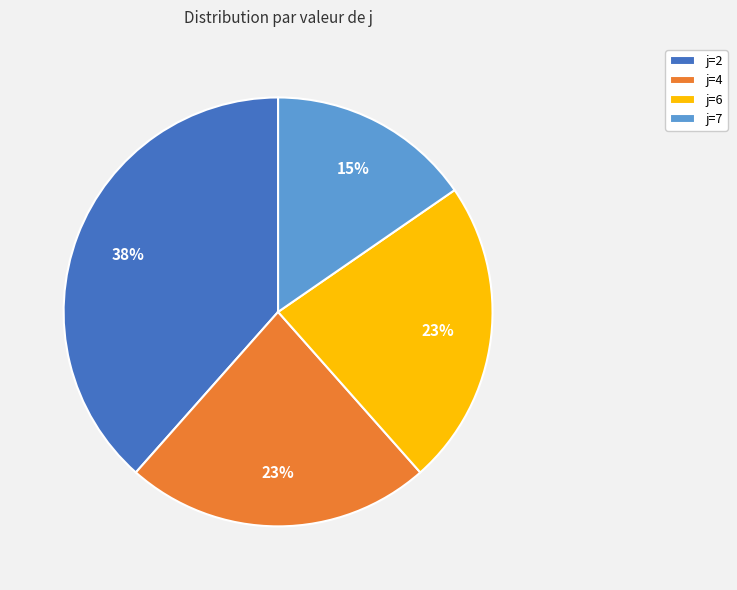

Which slice is the smallest?

j=7